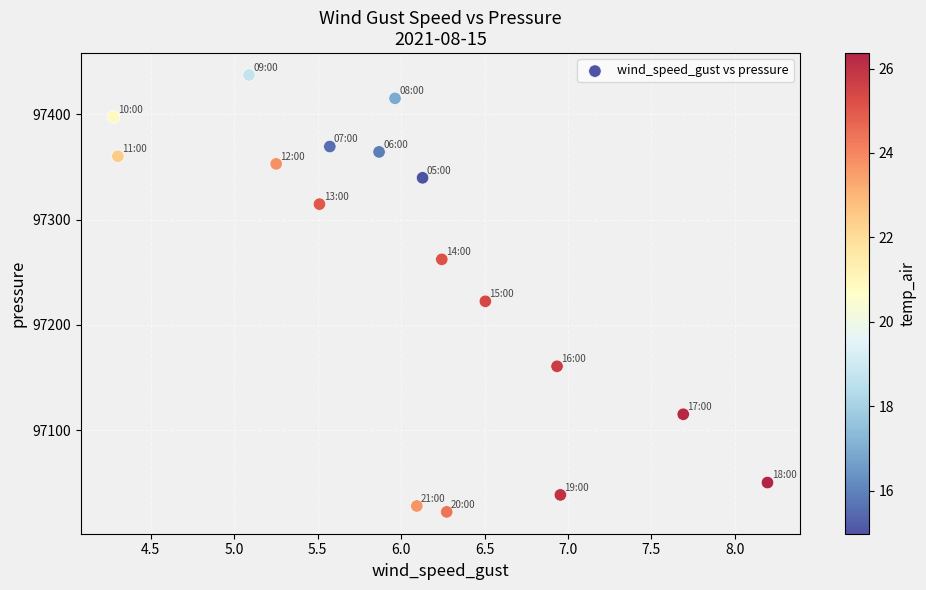

What Y value in the scatter plot is closest to 97229?

97222.4